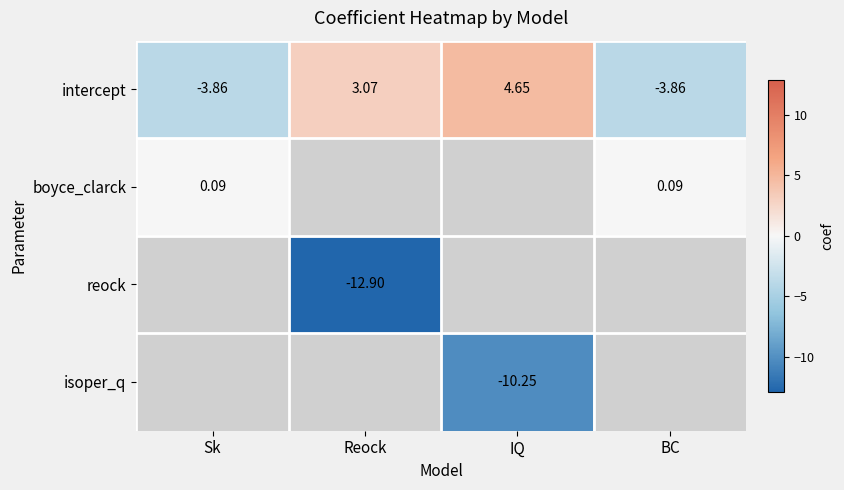

At which label does intercept first exceed 3?

Reock